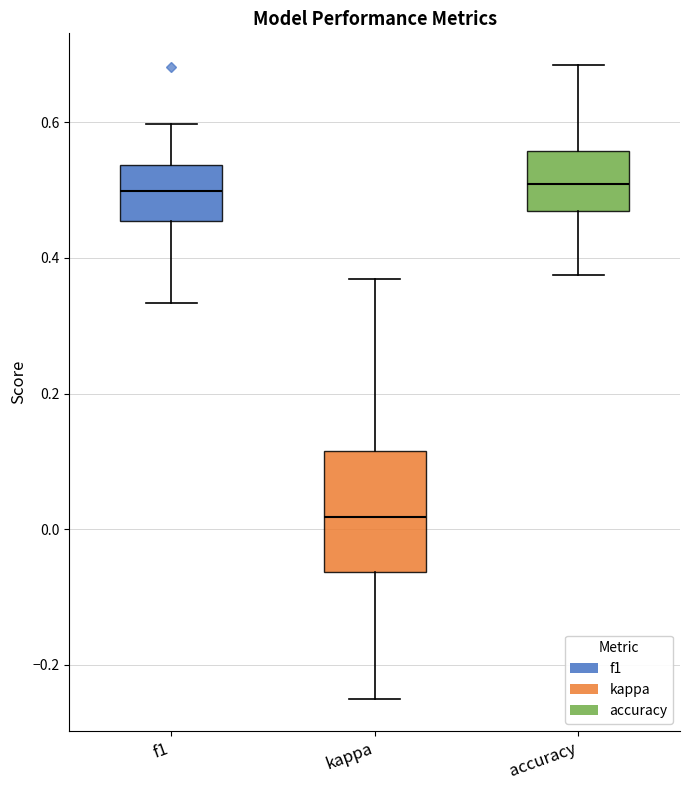

Which box is the tallest, from its lower edge to its upper edge?

kappa